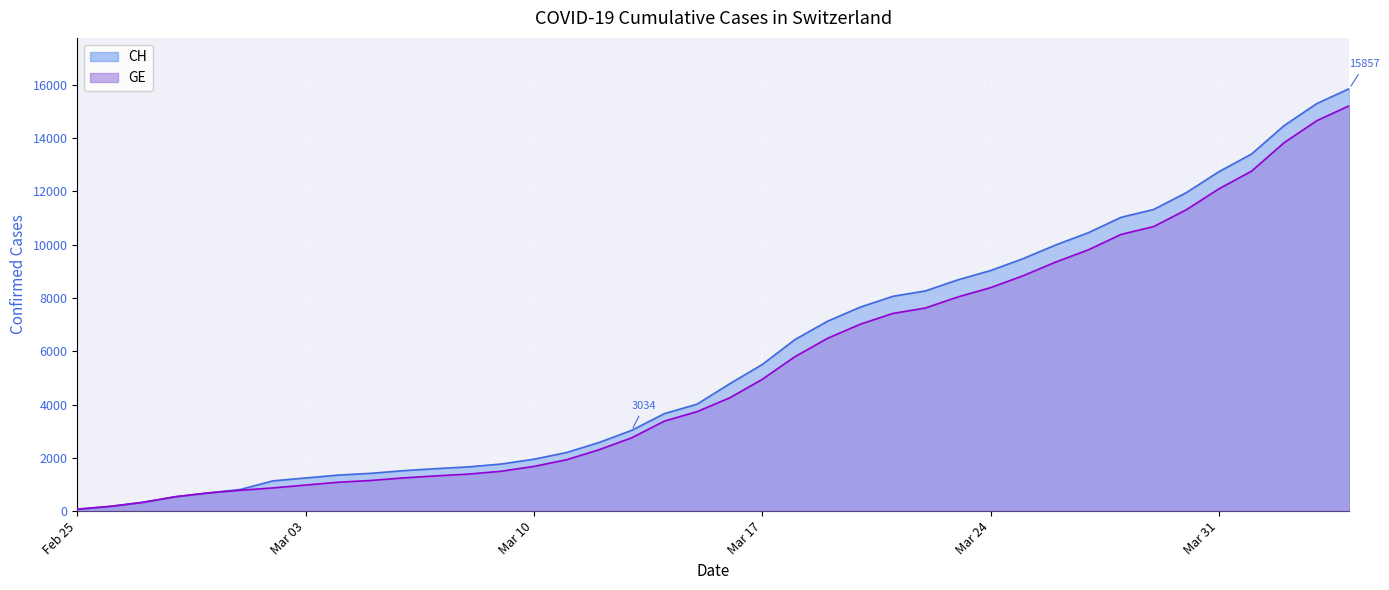

What is the highest value of the CH series?

15857